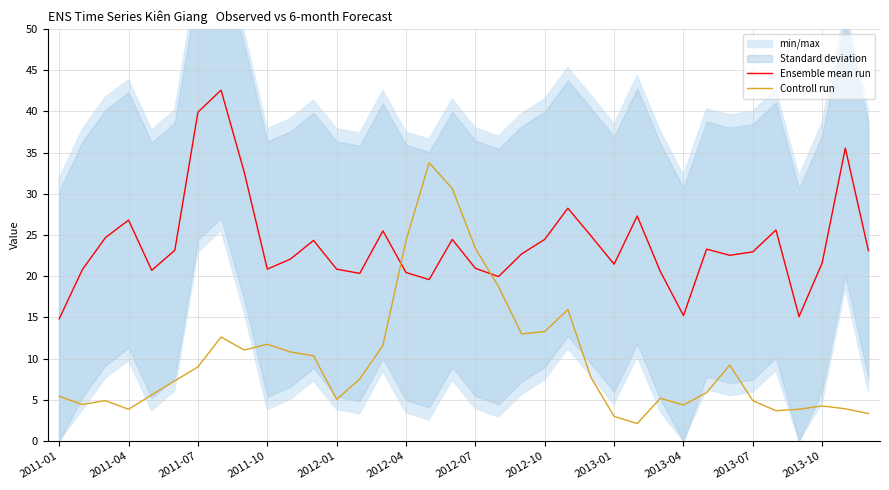

How many intersections are there between Ensemble mean run and Controll run?

2